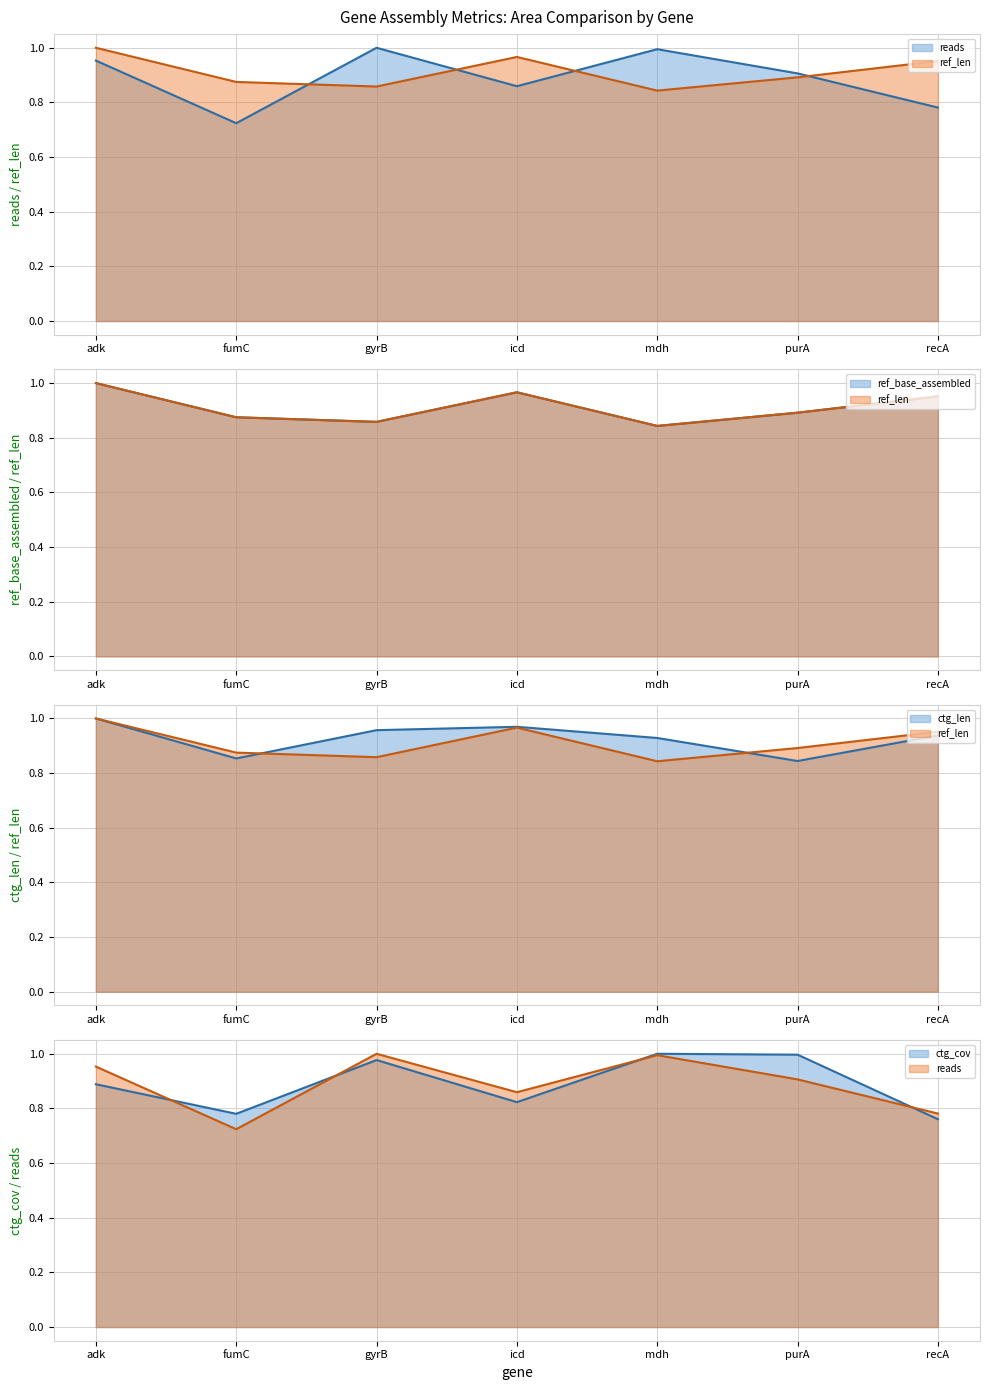

What is the highest value of the ref_len line series?

1.0